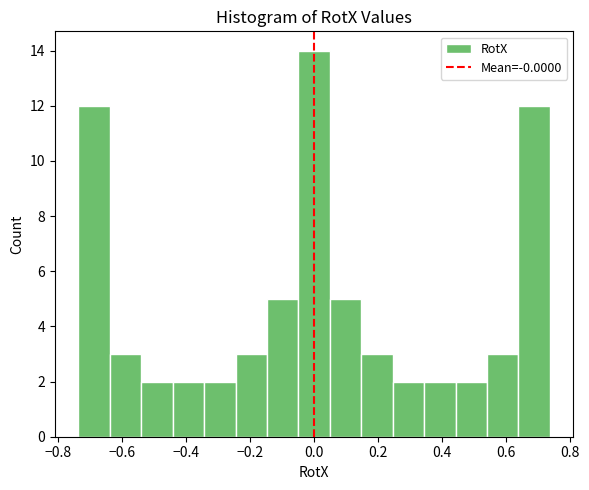

Over which range of the x-axis is the bar tallest?

-0.04 to 0.04